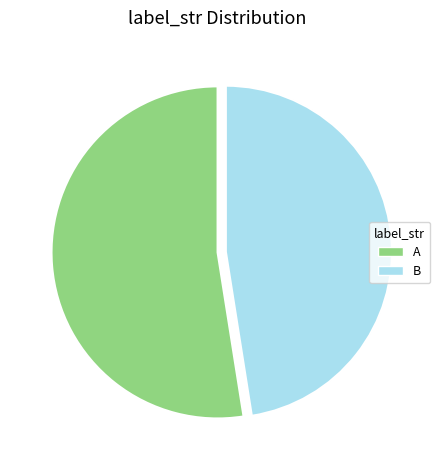

How many segments does this pie chart have?

2